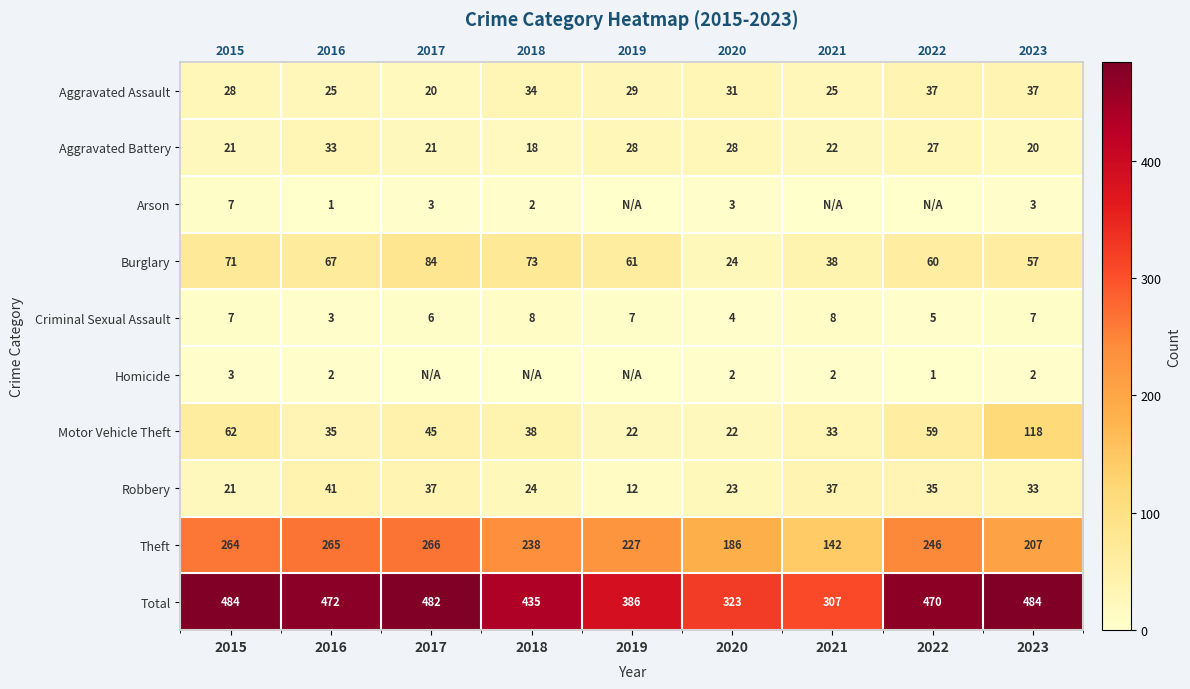

Between 2018 and 2020, which is larger?

2018